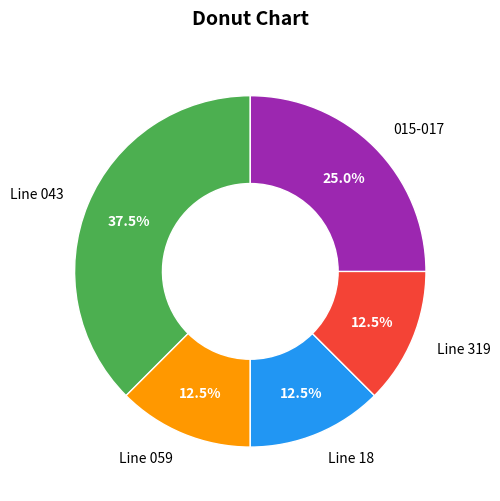

Approximately how many times larger is the value at Line 18 compared to Line 319?

1.0